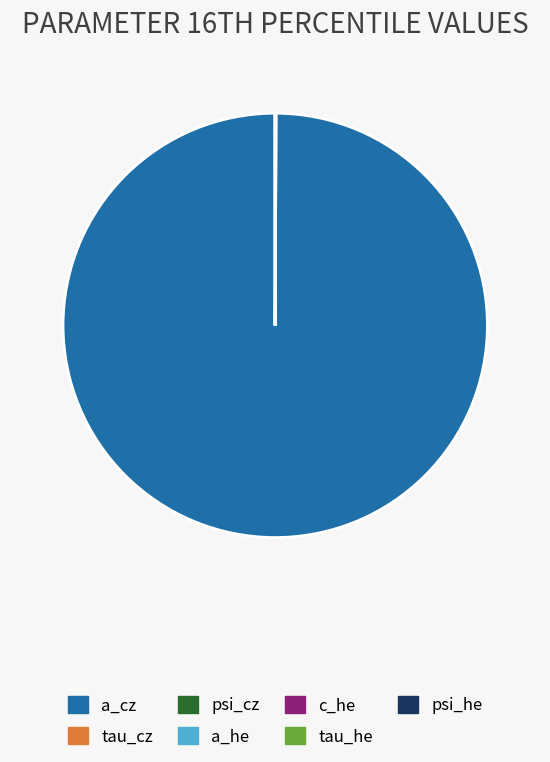

True or false: a_cz accounts for 93% of the total.

False